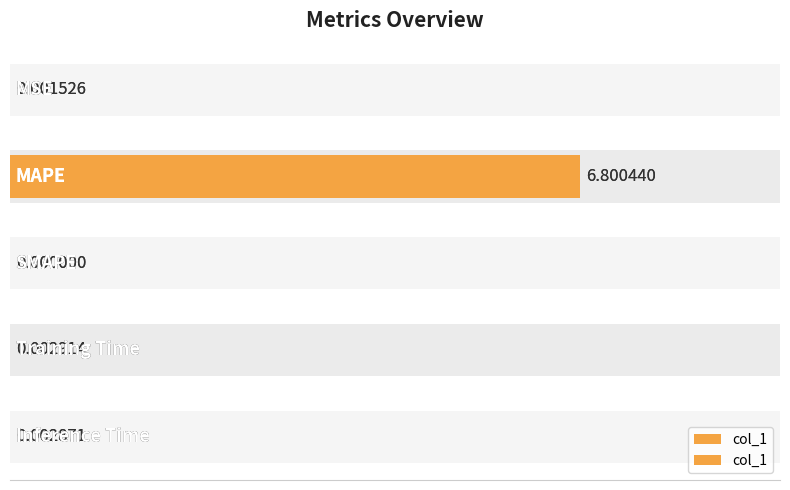

How many bars are there in total?

5